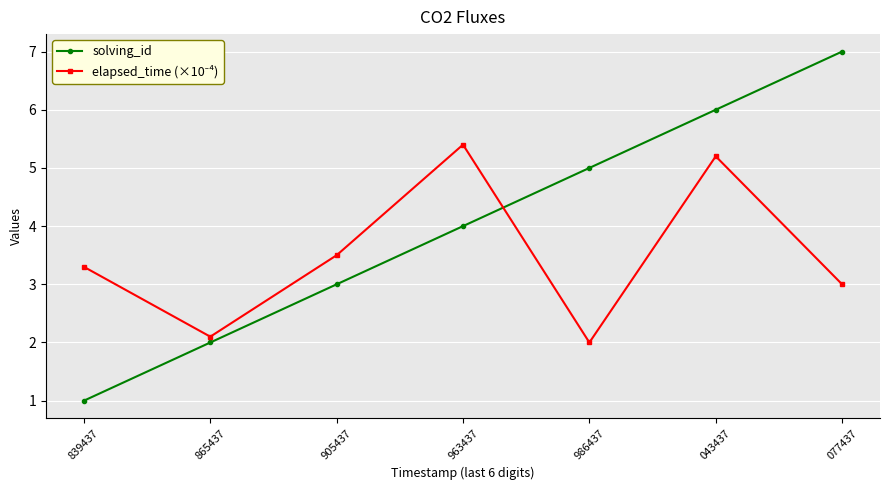

Which series has the largest range (max minus min)?

solving_id